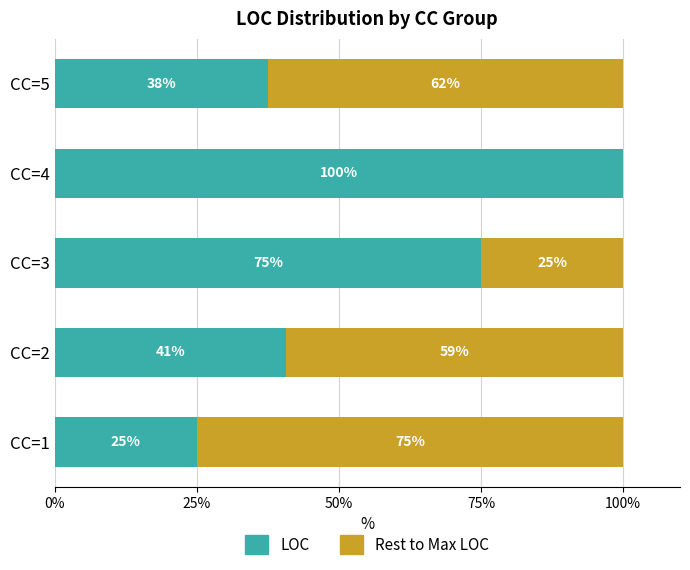

What is the total value across all series at CC=2?

100.0